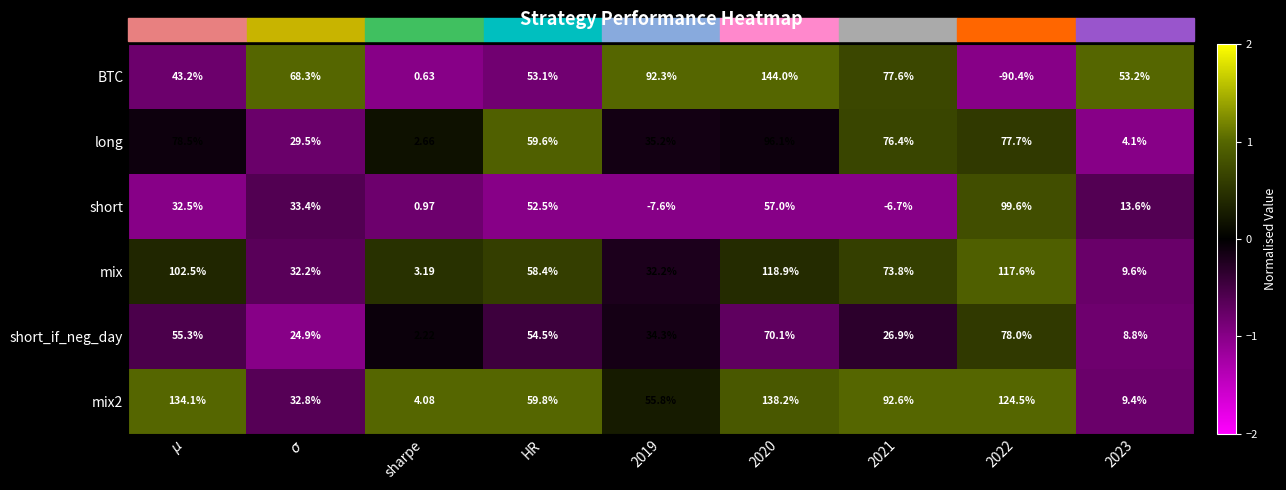

Which series has the largest total across all categories?

mix2